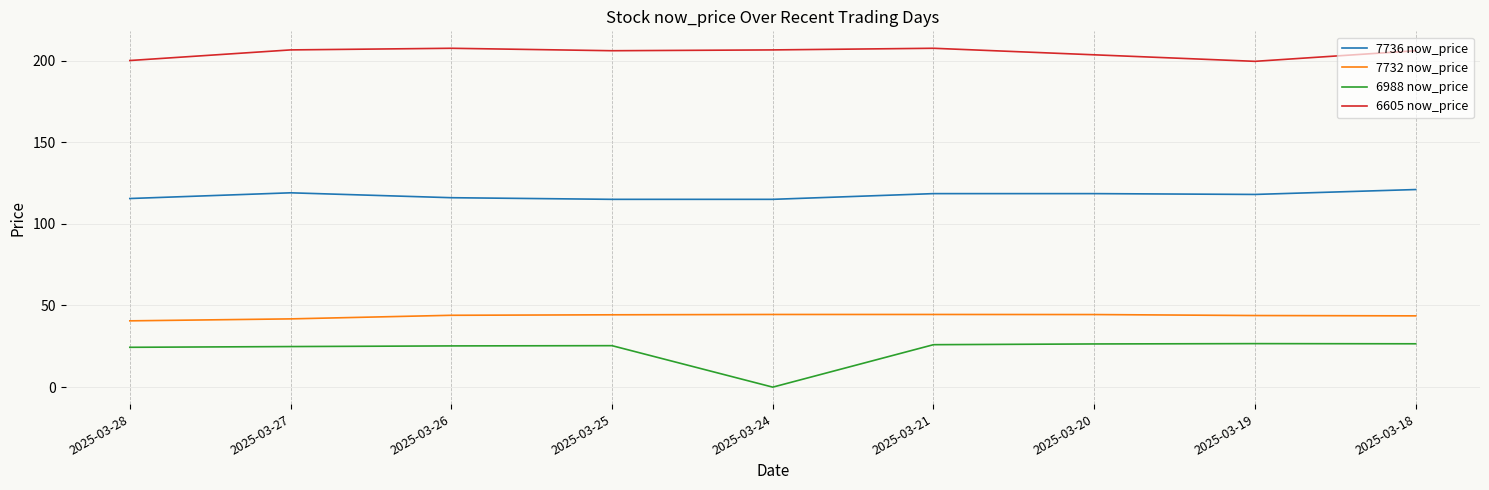

Does the chart display data point markers on the line(s)?

No